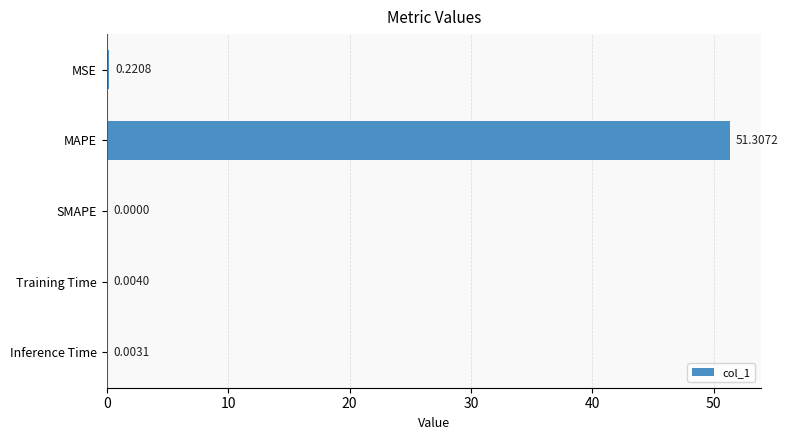

Which has a higher value, MAPE or SMAPE?

MAPE